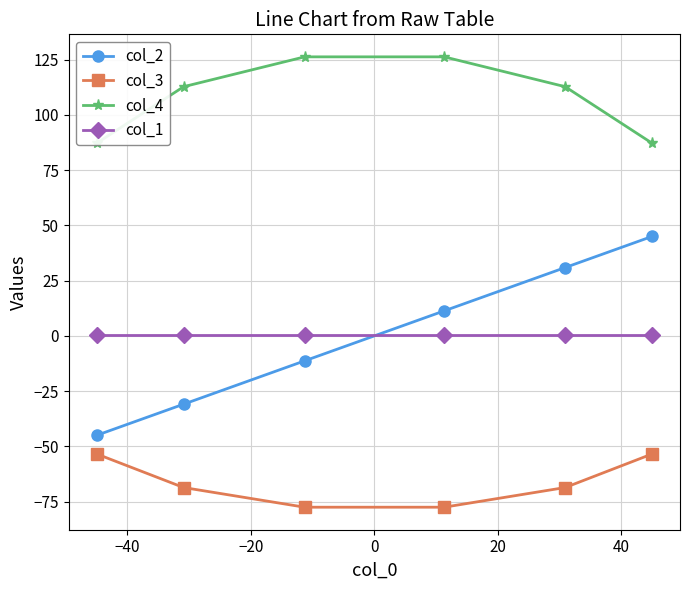

True or false: col_4 and col_3 cross at least once.

False